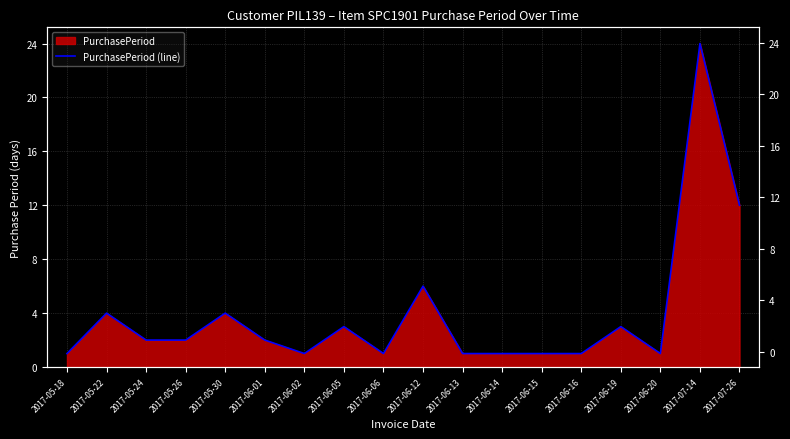

How many interior local valleys (lower than both neighbors) does the data have?

3